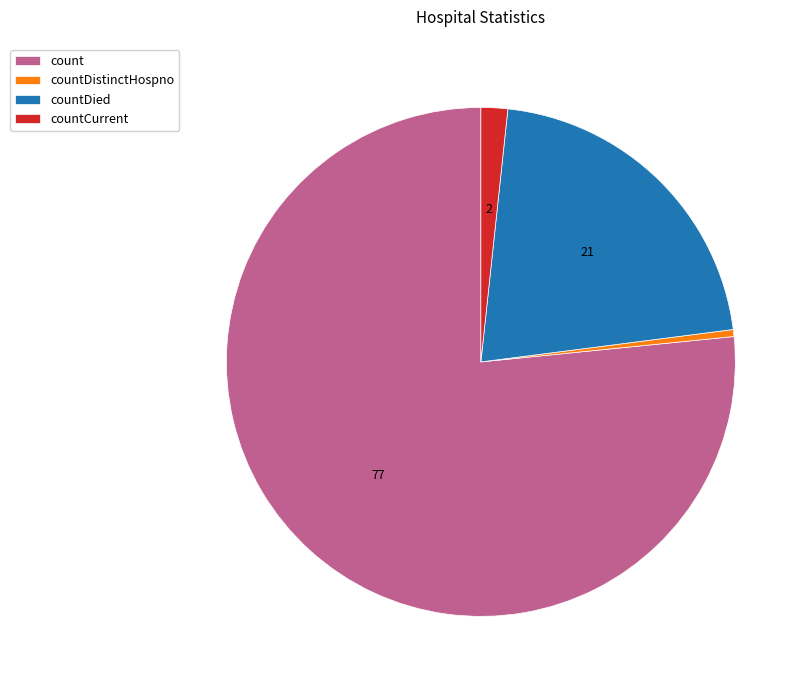

How many slices are in this pie chart?

4